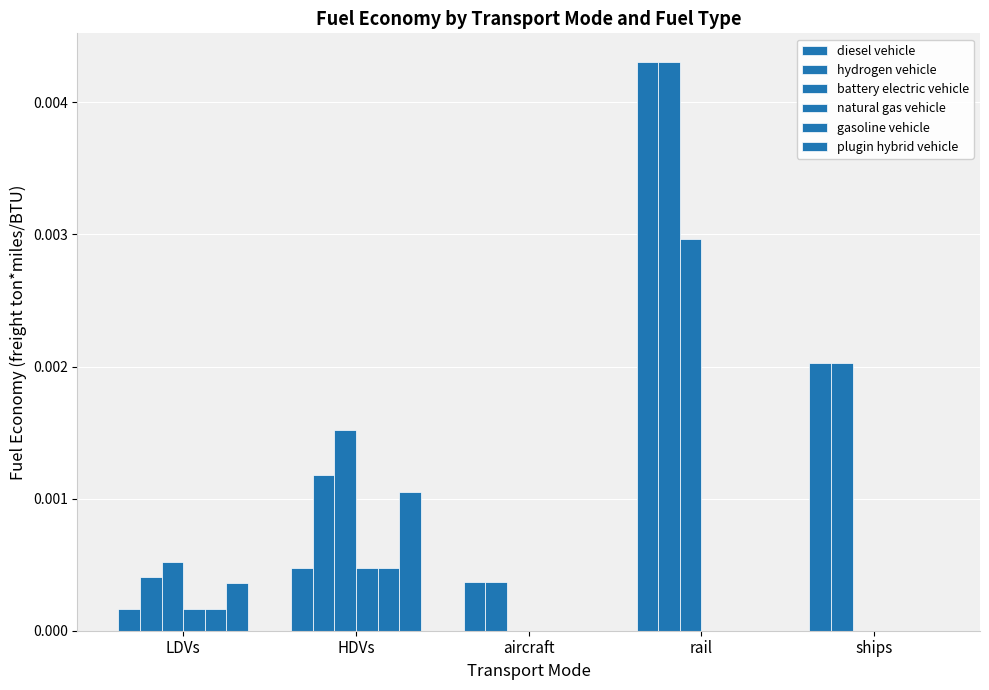

The value of diesel vehicle at HDVs is 0.0. True or false?

True